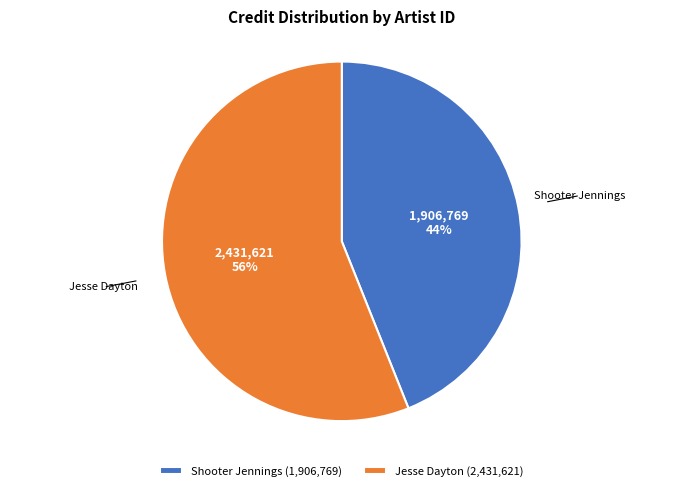

To the nearest percent, what is the difference between the largest and smallest slice percentages?

12%